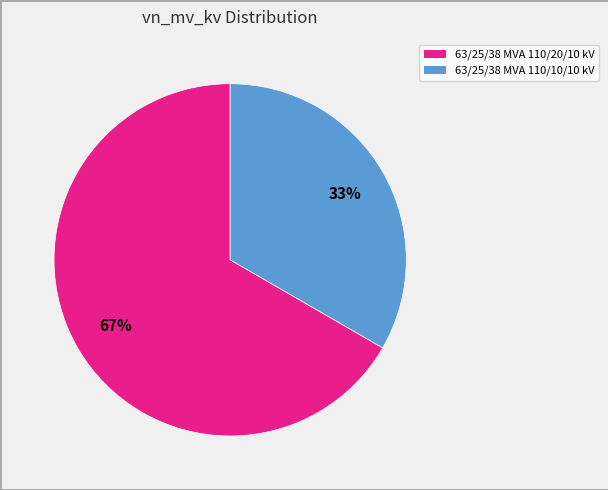

Do 63/25/38 MVA 110/10/10 kV and 63/25/38 MVA 110/20/10 kV together represent more than half of the pie?

Yes